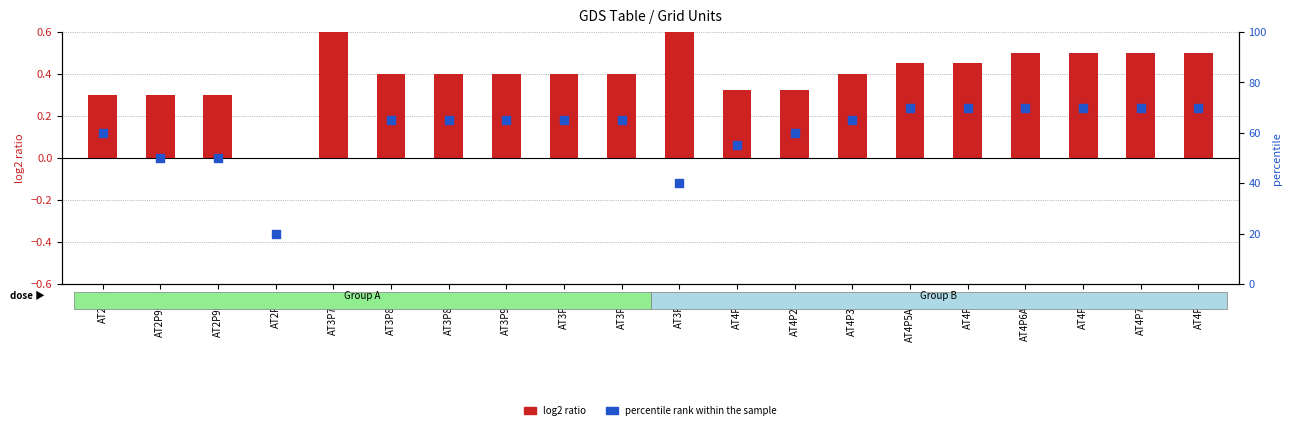

Is the value of percentile rank within the sample at AT4P6ABC greater than the value of log2 ratio at AT4P5ABD?

Yes